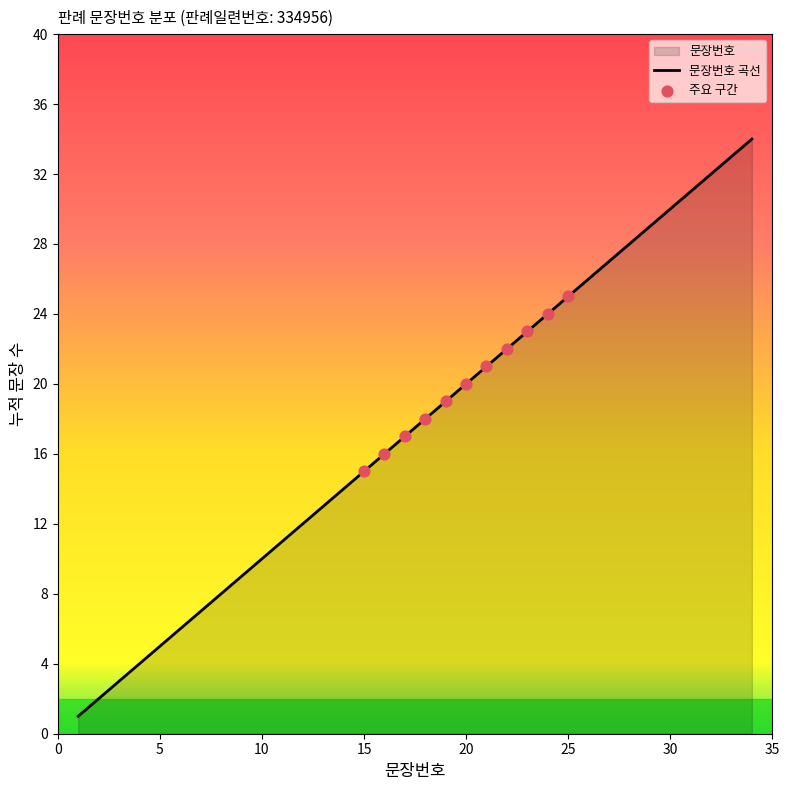

What is the change in value from 17 to 20?

+3